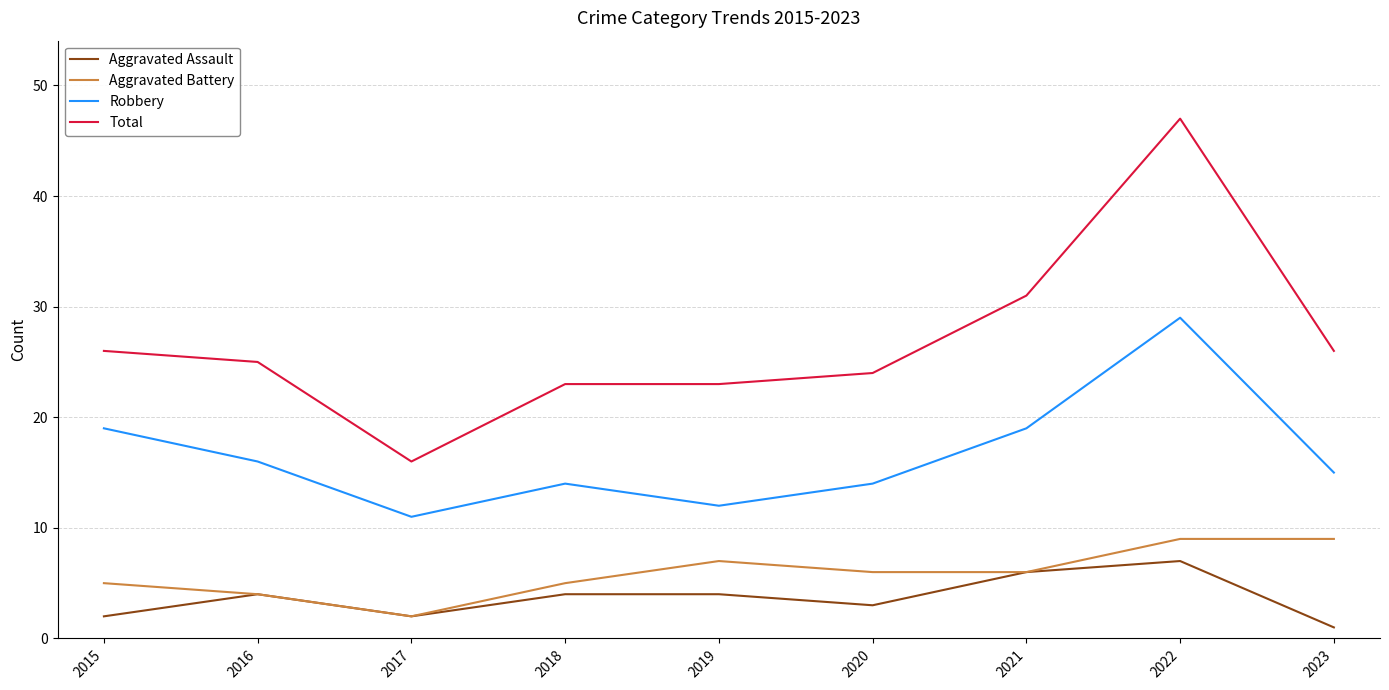

True or false: Total and Aggravated Assault intersect in this chart.

False